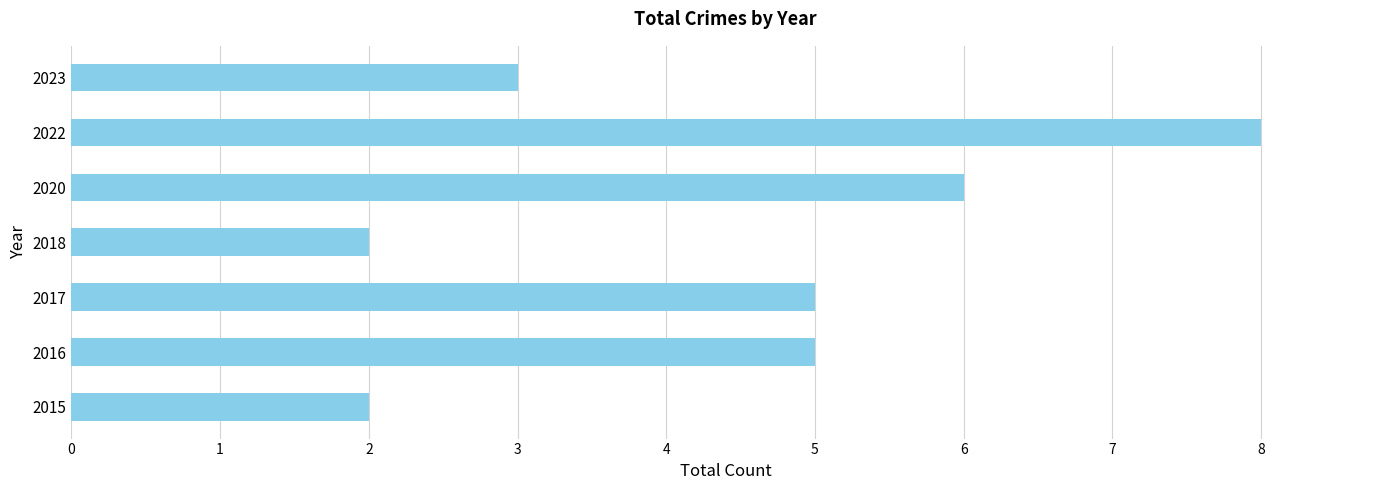

What is the ratio of the value at 2022 to the value at 2020?

1.3